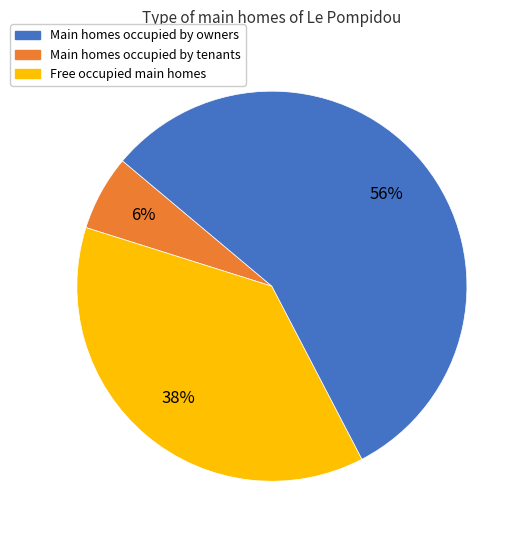

To the nearest percent, what is the difference between the largest and smallest slice percentages?

50%